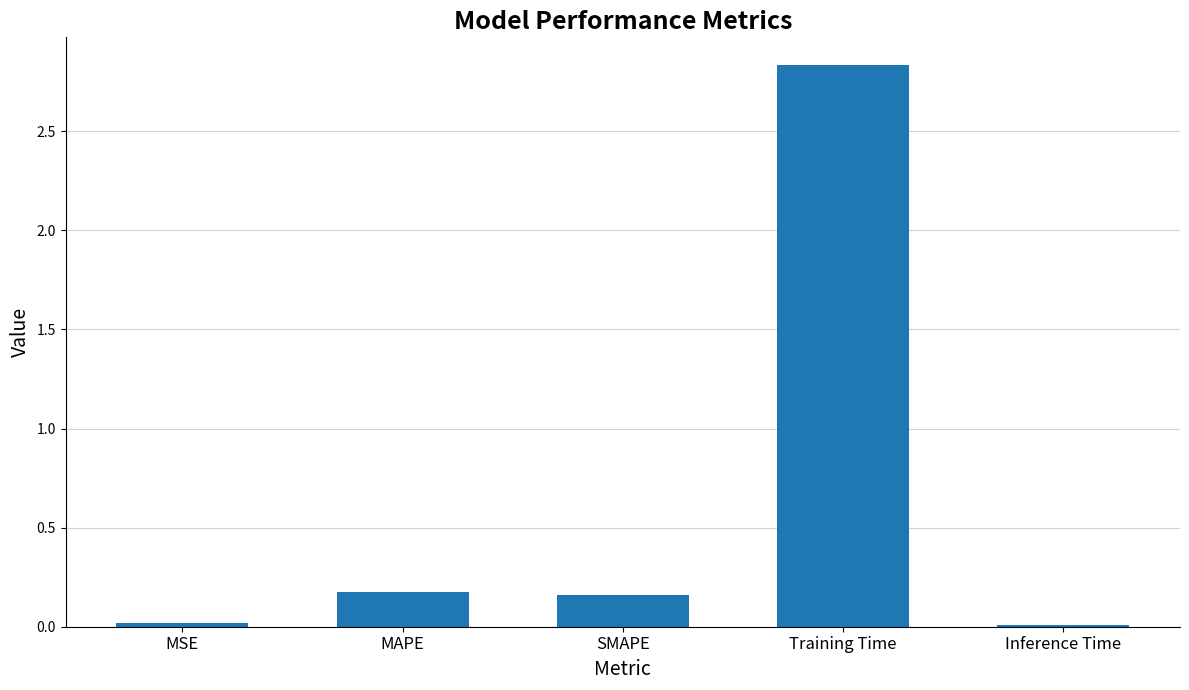

True or false: the data shows 0.0 at MSE.

True